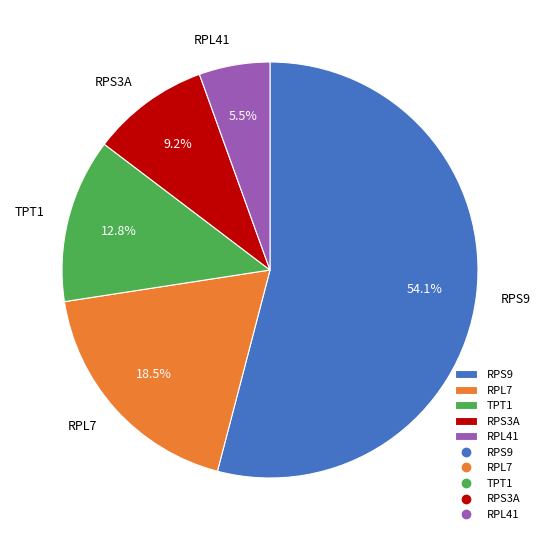

How many slices are in this pie chart?

5